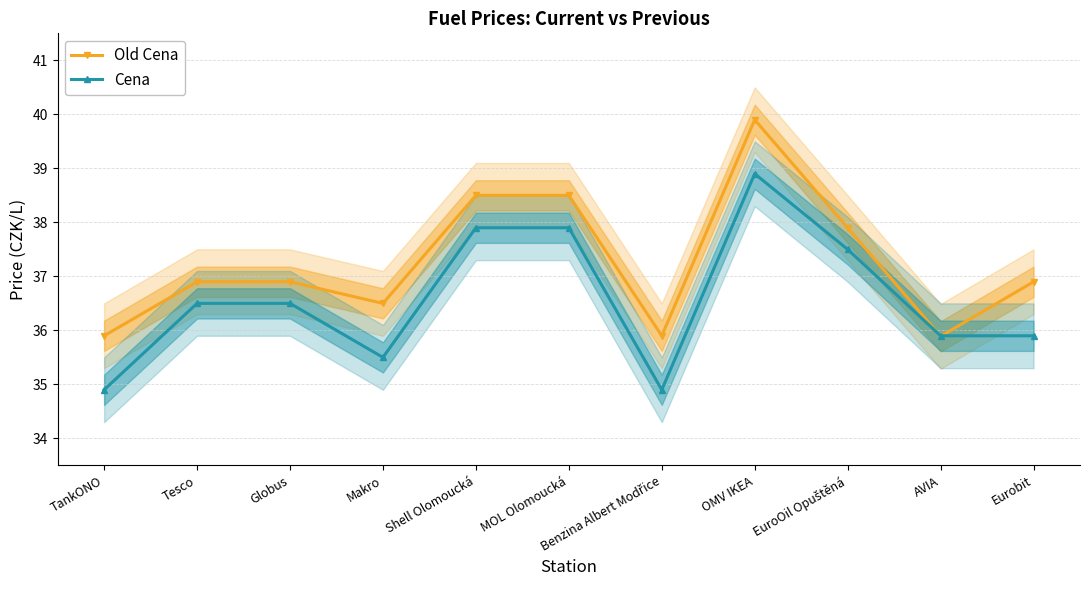

True or false: Old Cena has a value of 63.2 at Makro.

False